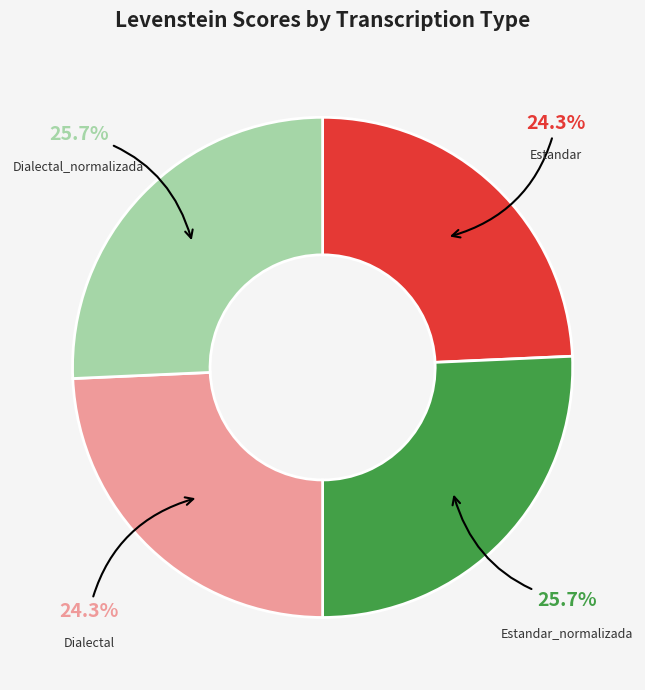

To the nearest percent, what is the difference between the largest and smallest slice percentages?

1%